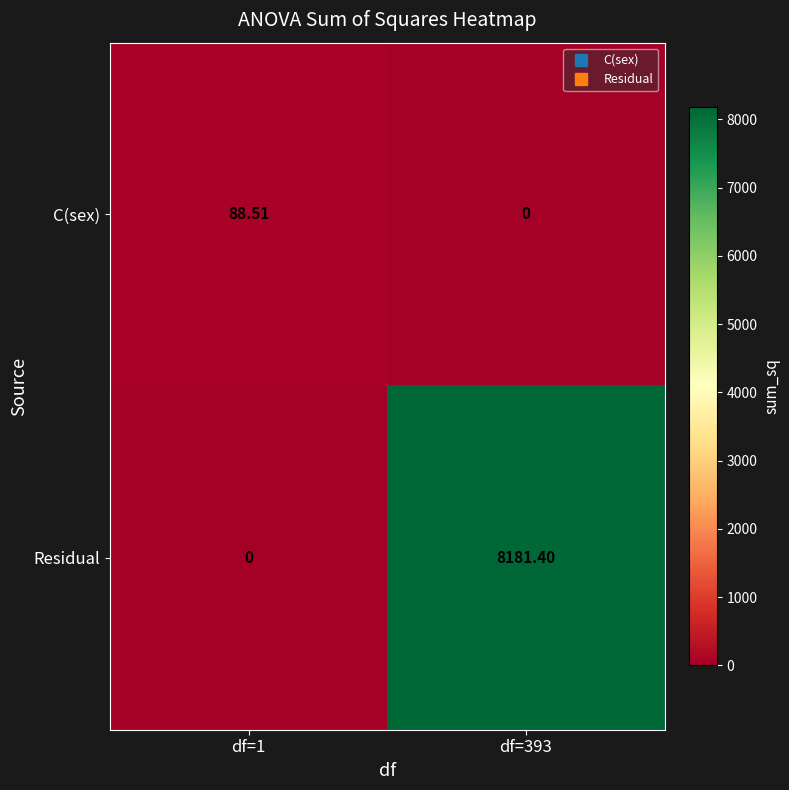

Which series has the largest range (max minus min)?

Residual